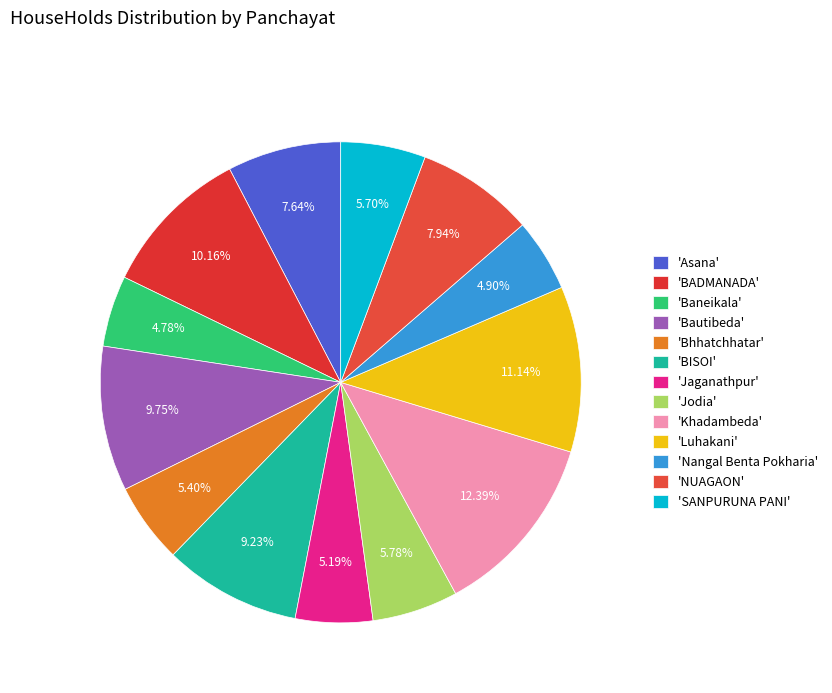

Count the number of slices in the pie.

13